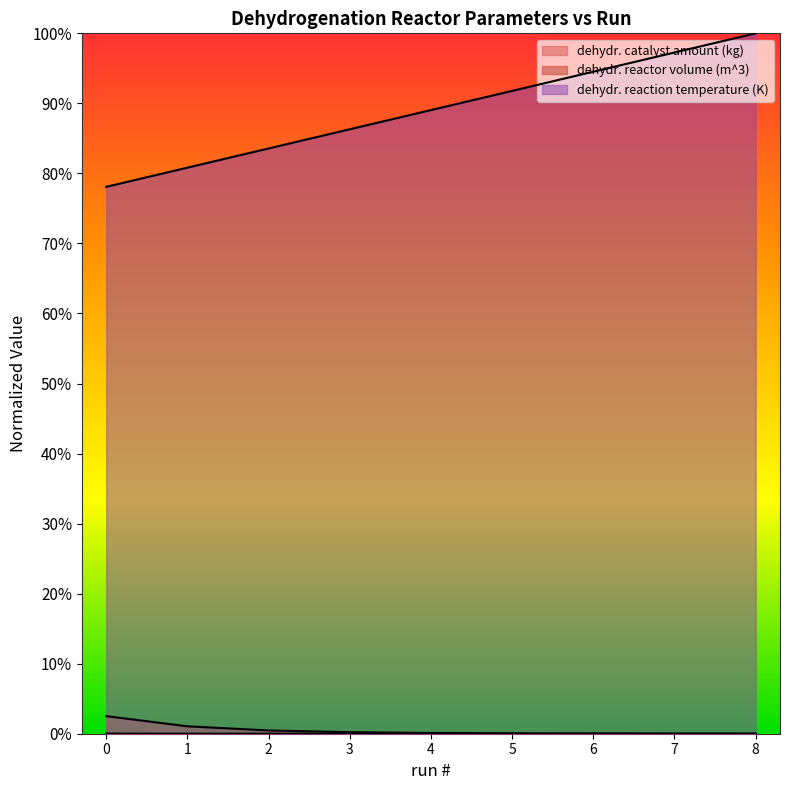

What is the greatest value displayed?

1.0